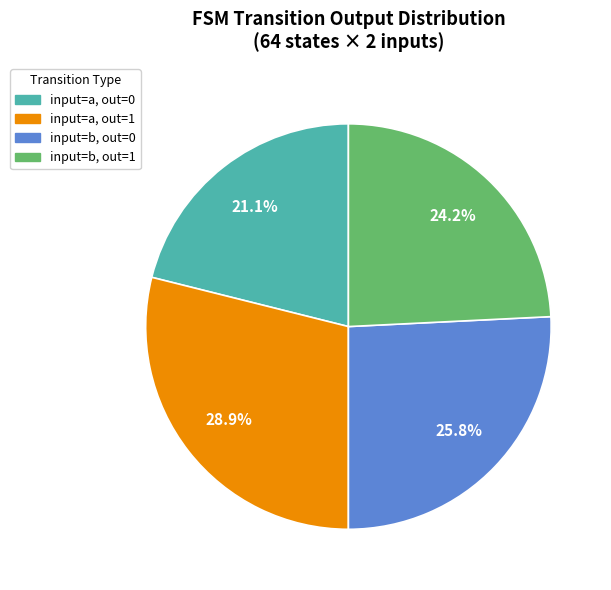

How many slices are in this pie chart?

4